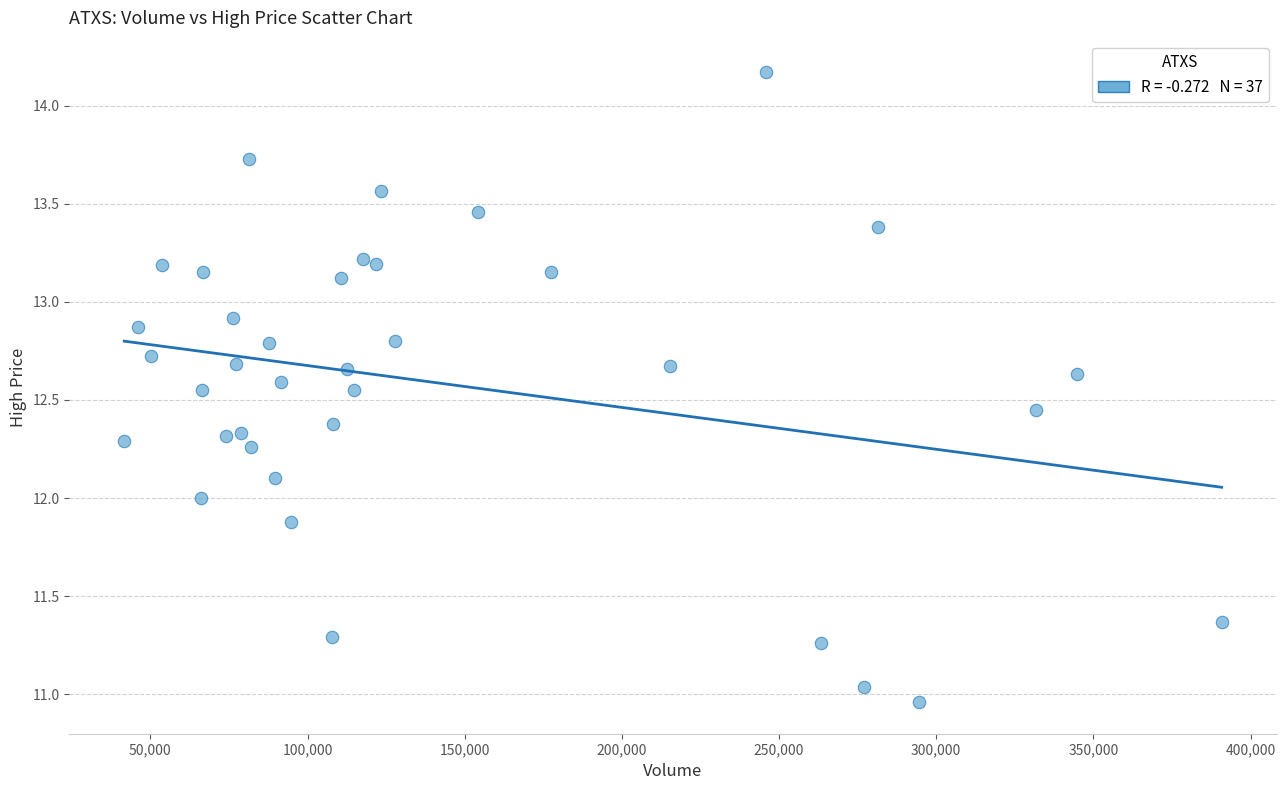

What is the range of X values (max minus min)?

349100.0